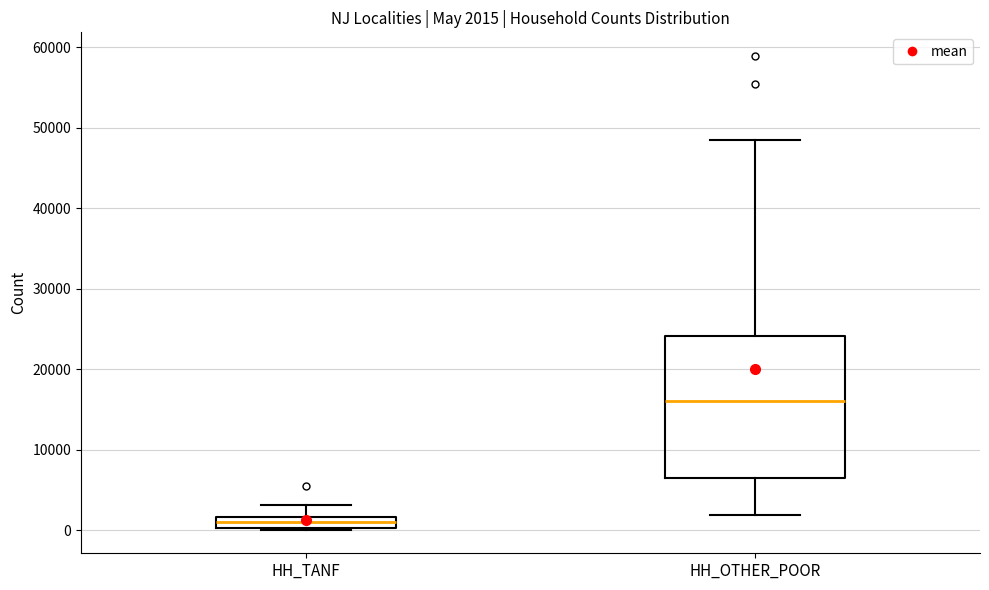

Which box's median line is the highest?

HH_OTHER_POOR